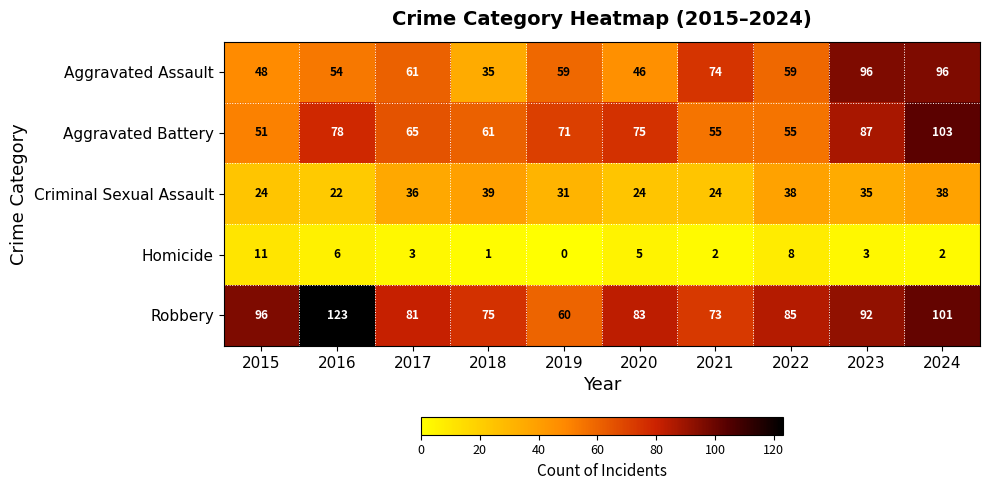

At which category is the sum across all series the highest?

2024